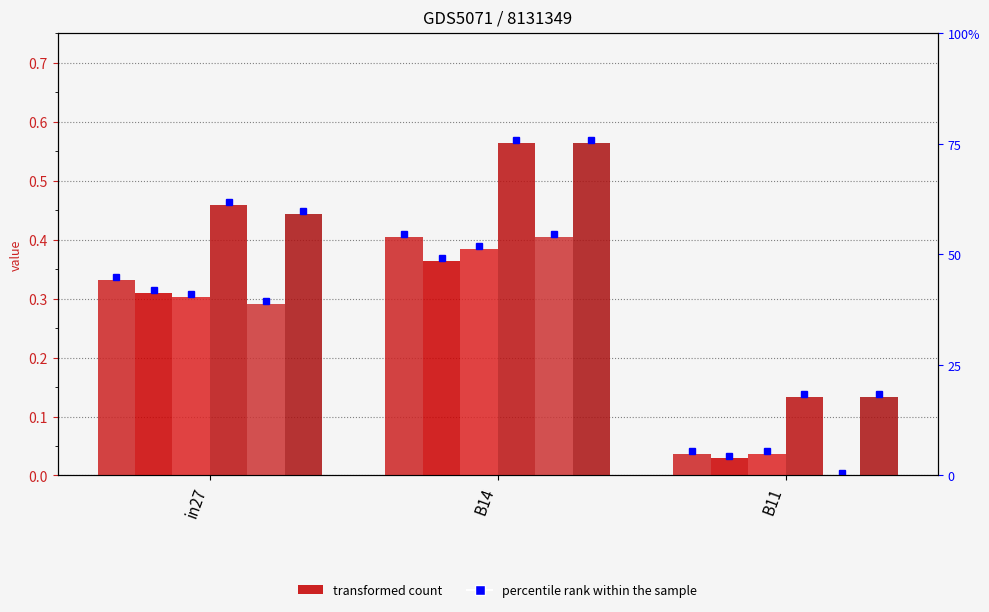

Which series has the widest spread of values?

job506_scenario2_1001